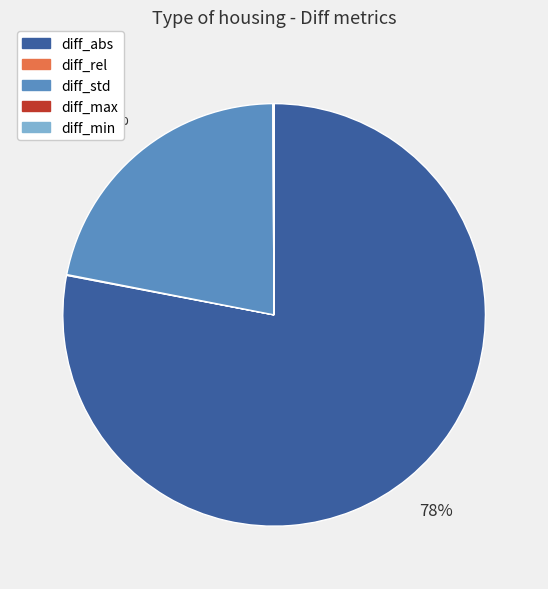

True or false: diff_std accounts for 22% of the total.

True